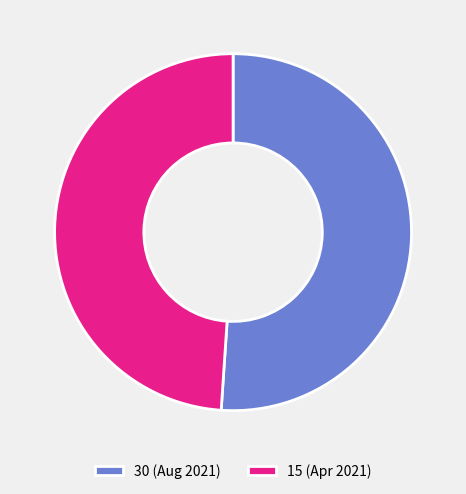

How many segments does this pie chart have?

2